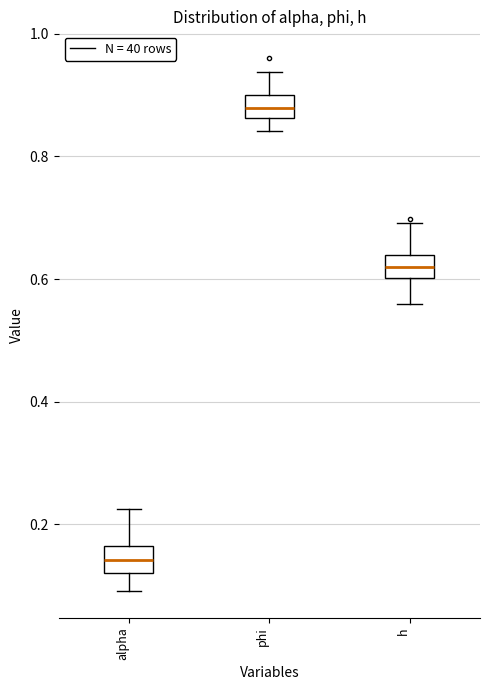

Reading left to right, transcribe this box plot: for each box, give where its median line is, the range the box spans, and where its two whiskers end, as read against the y-axis. The values are not printed on the chart, so give them approximately, as read against the axis.

alpha: median 0.14, box 0.12 to 0.16, whiskers 0.10 to 0.22
phi: median 0.88, box 0.86 to 0.90, whiskers 0.84 to 0.94
h: median 0.62, box 0.60 to 0.64, whiskers 0.56 to 0.70